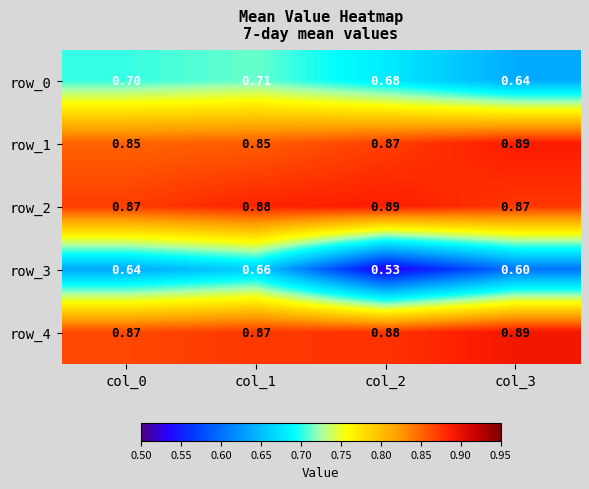

Is it true that row_3 equals 0.2 at col_3?

False